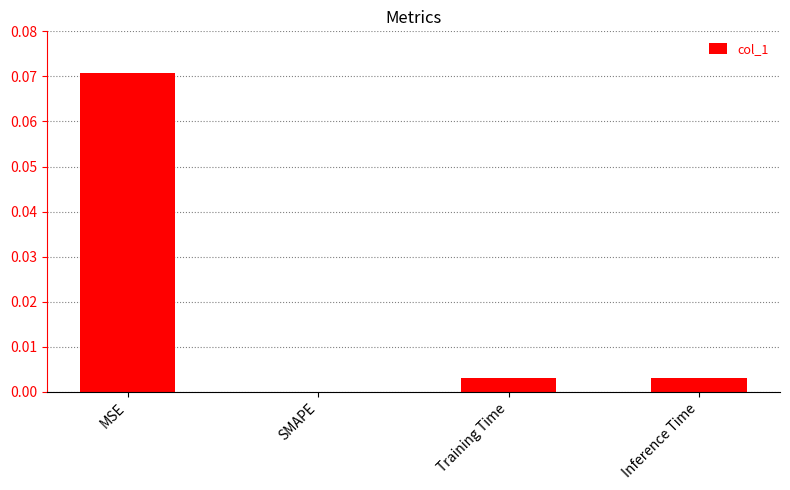

The value at Inference Time is 0.0. True or false?

True